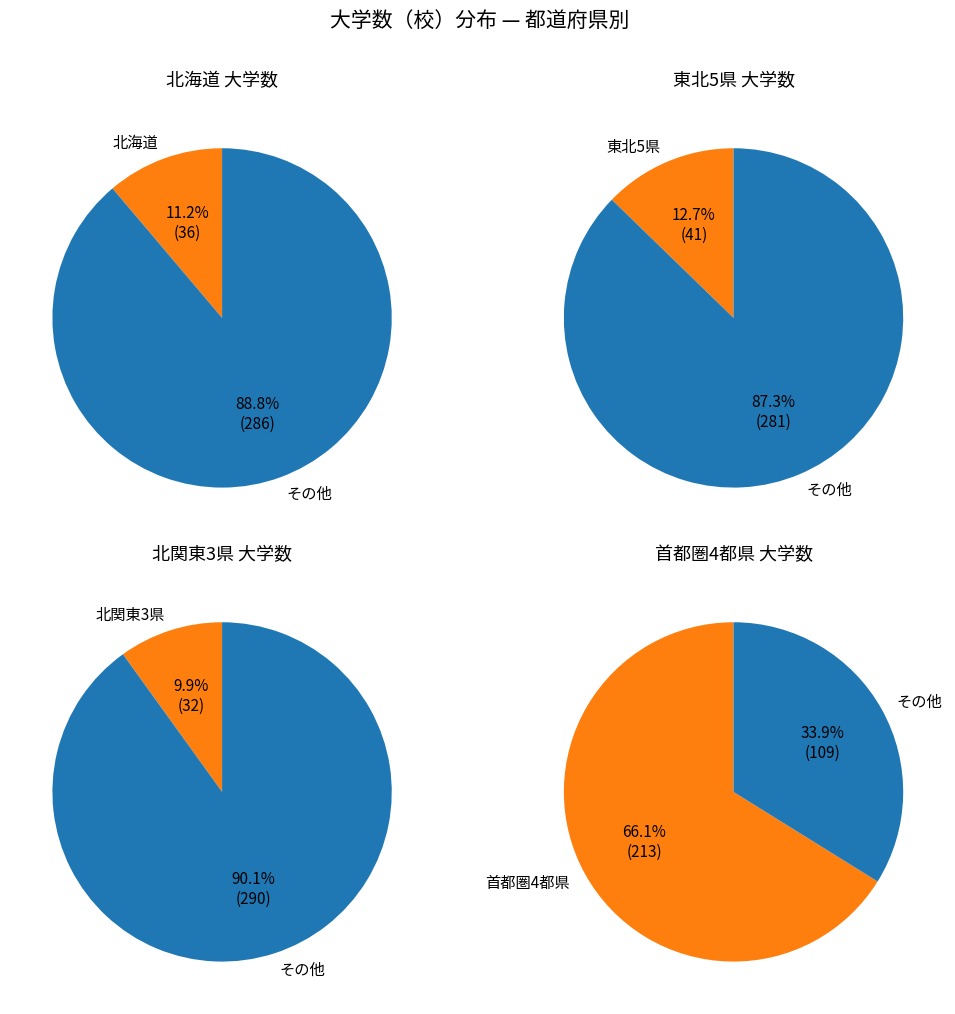

Does 栃木県 account for over 50% of the chart?

No